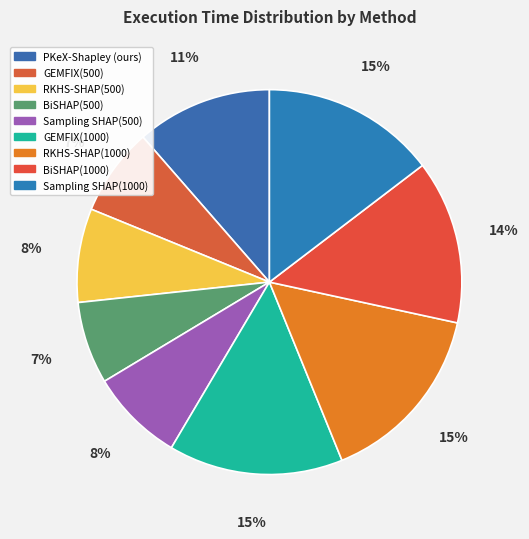

Approximately how many times larger is the value at BiSHAP(500) compared to Sampling SHAP(1000)?

0.5